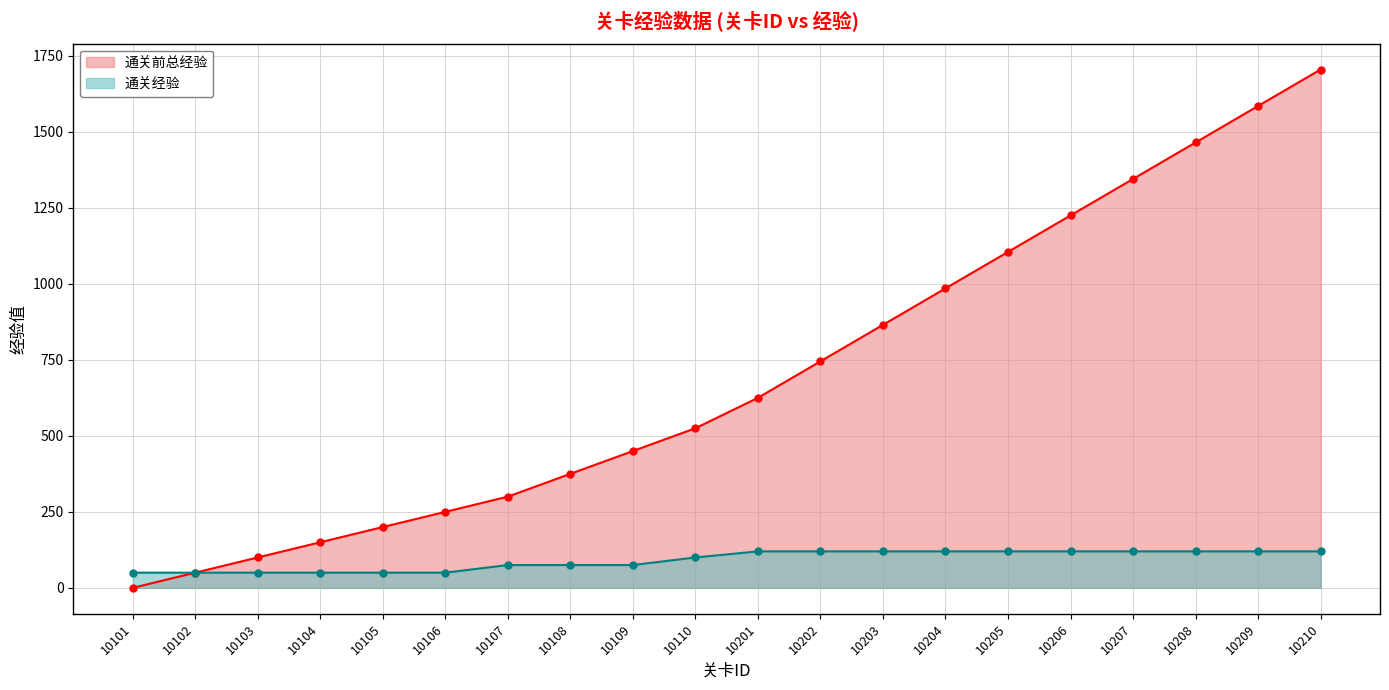

Reading left to right, list all the values displayed in this chart.

通关前总经验: 0	50	100	150	200	250	300	375	450	525	625	745	865	985	1105	1225	1345	1465	1585	1705
通关经验: 50	50	50	50	50	50	75	75	75	100	120	120	120	120	120	120	120	120	120	120